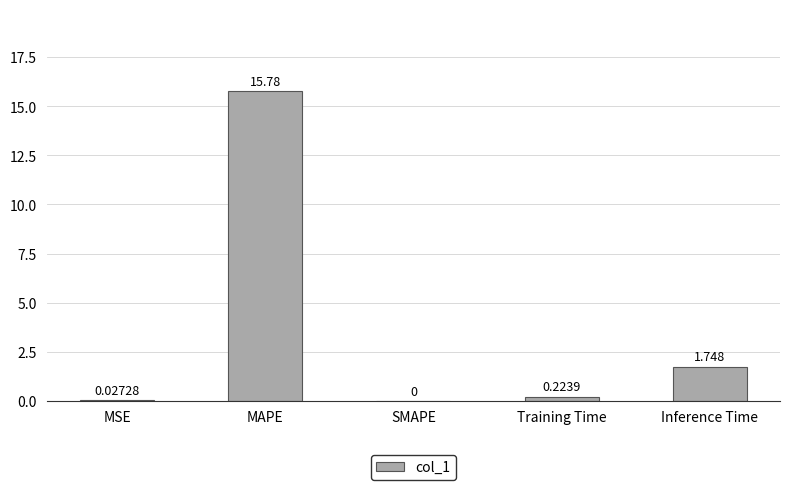

Where is the data nearest to the value 7?

Inference Time